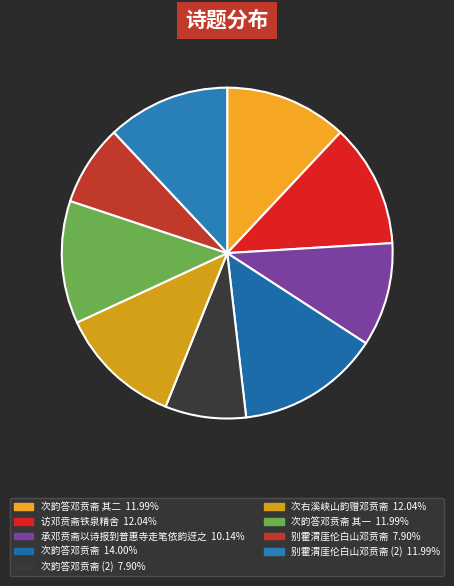

How many slices are in this pie chart?

9